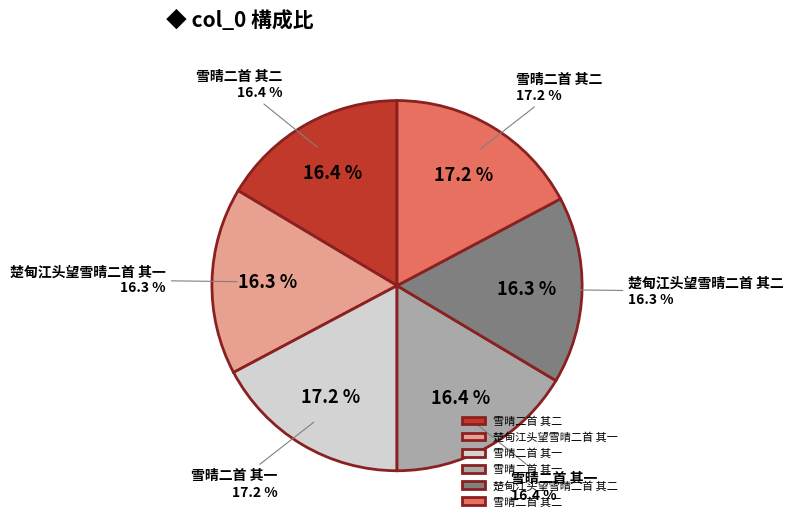

Between 雪晴二首 其一 and 楚甸江头望雪晴二首 其二, which is larger?

雪晴二首 其一